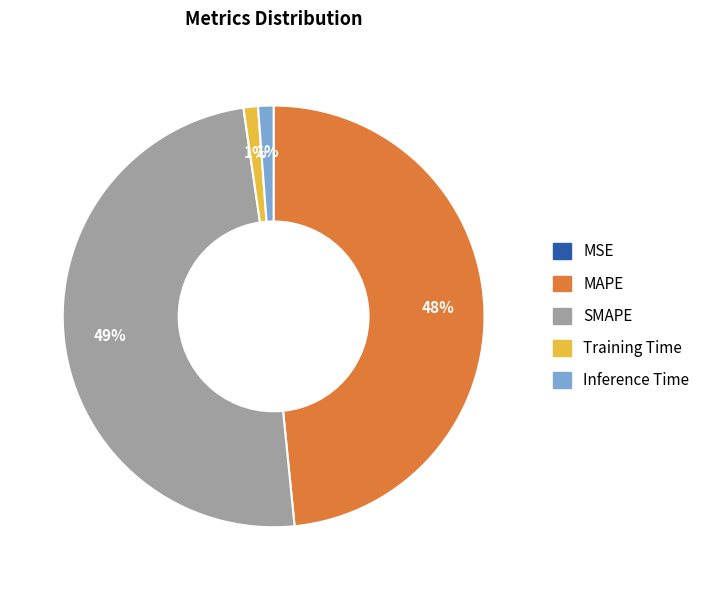

Combined, do Inference Time and SMAPE account for over 50%?

Yes